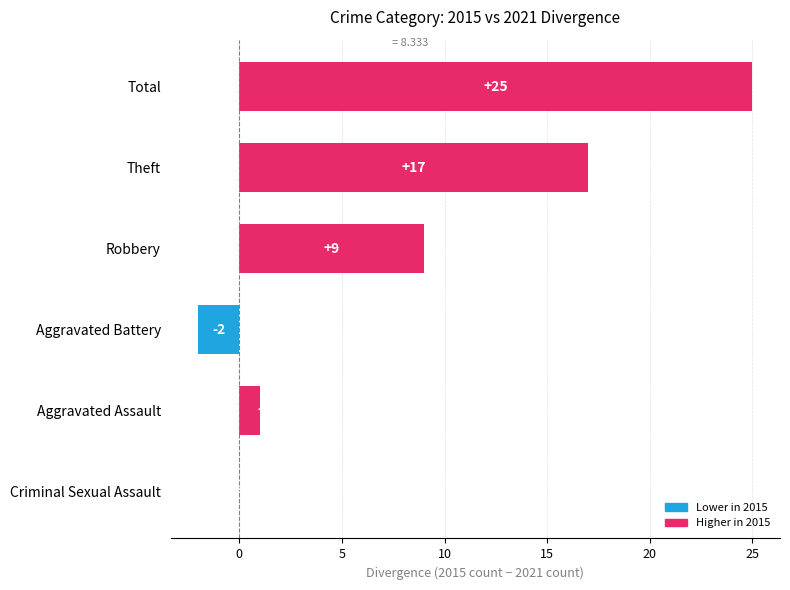

Reading bottom to top, transcribe all the data shown in this chart.

Criminal Sexual Assault=0	Aggravated Assault=1	Aggravated Battery=-2	Robbery=9	Theft=17	Total=25